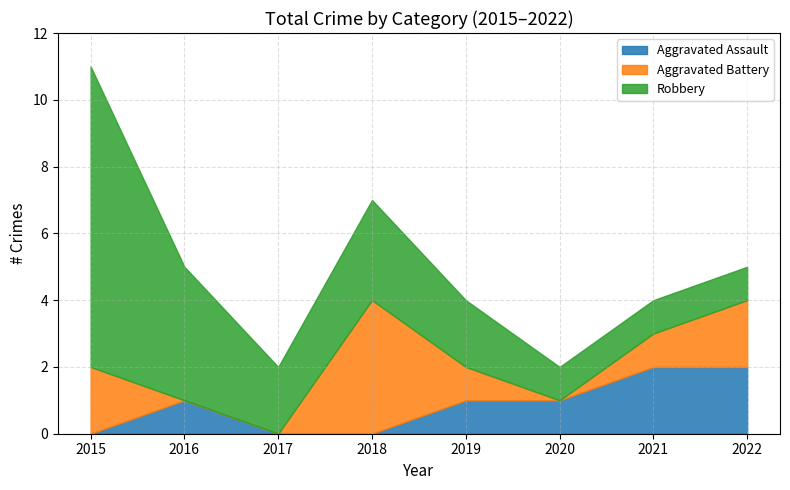

Rank the categories by Aggravated Battery value from lowest to highest.

2016, 2017, 2020, 2019, 2021, 2015, 2022, 2018